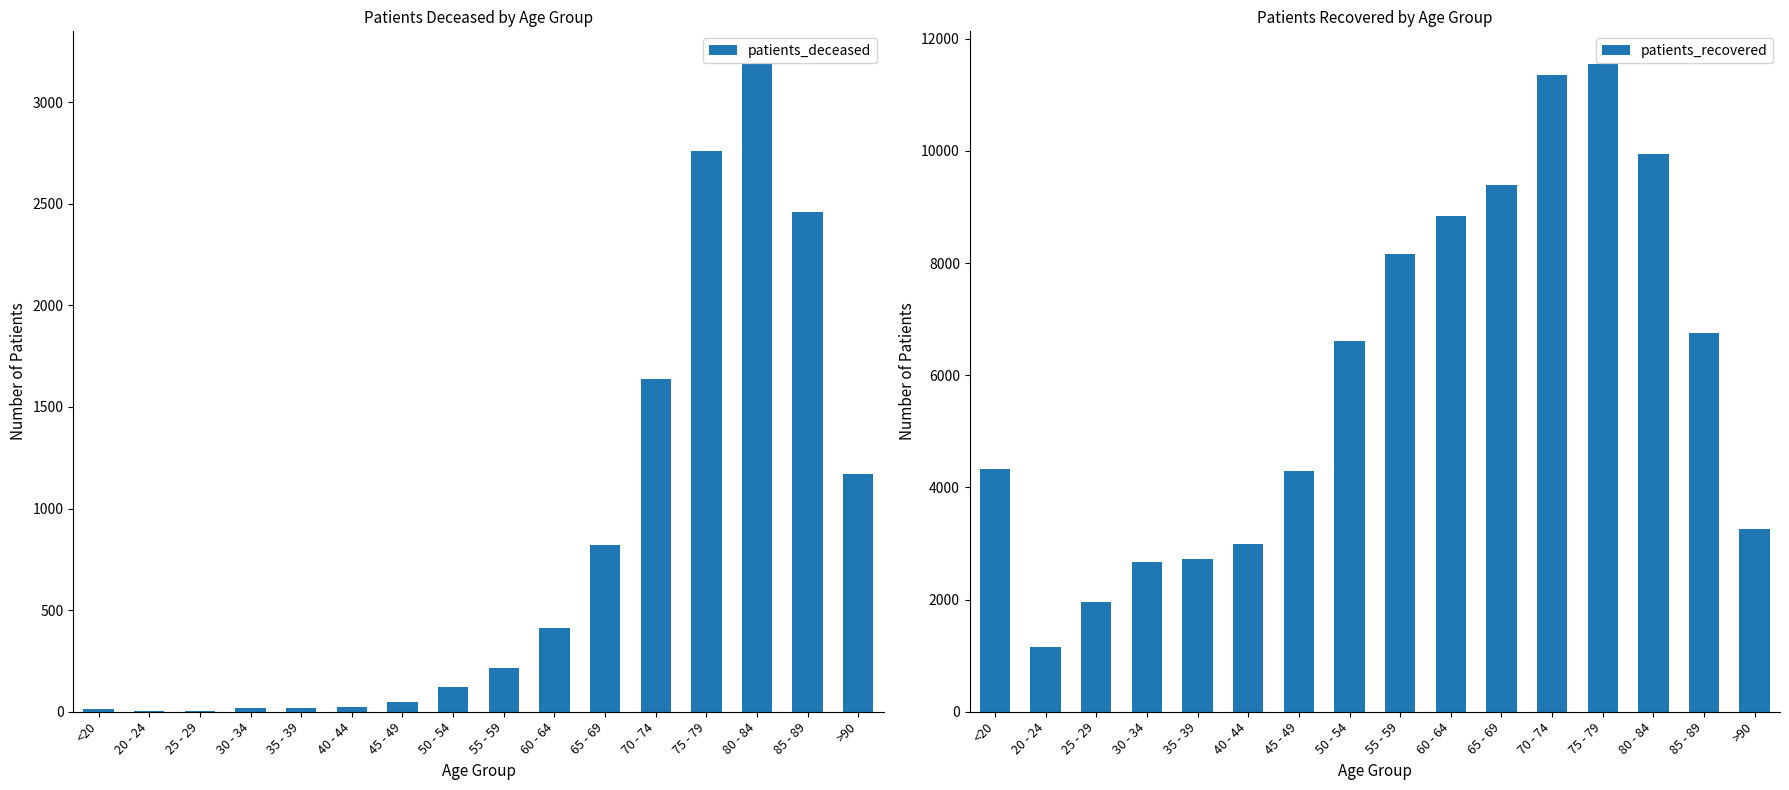

What is the difference between the second highest and minimum values in the patients_deceased series?

2757